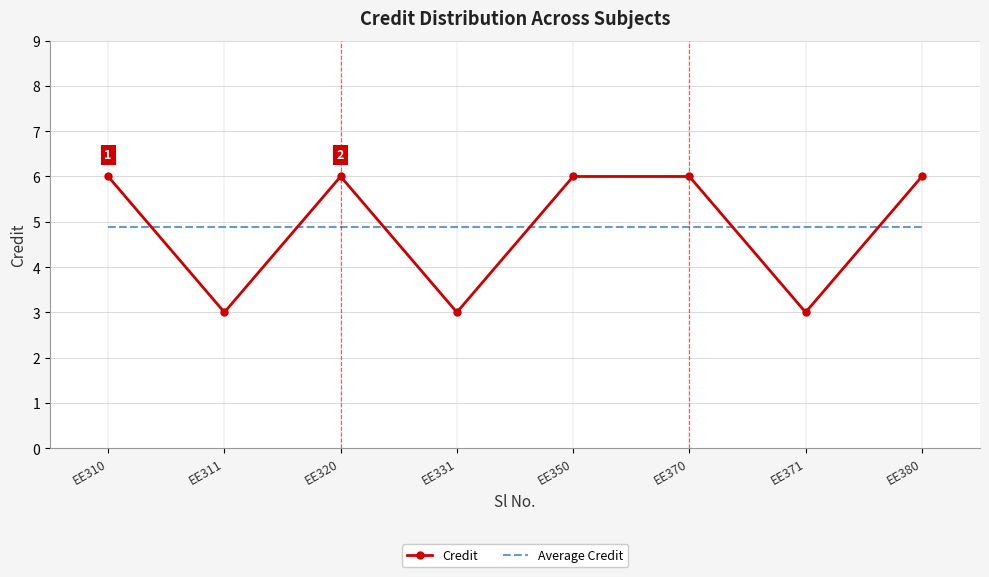

At which category does Credit reach its first local valley?

EE311